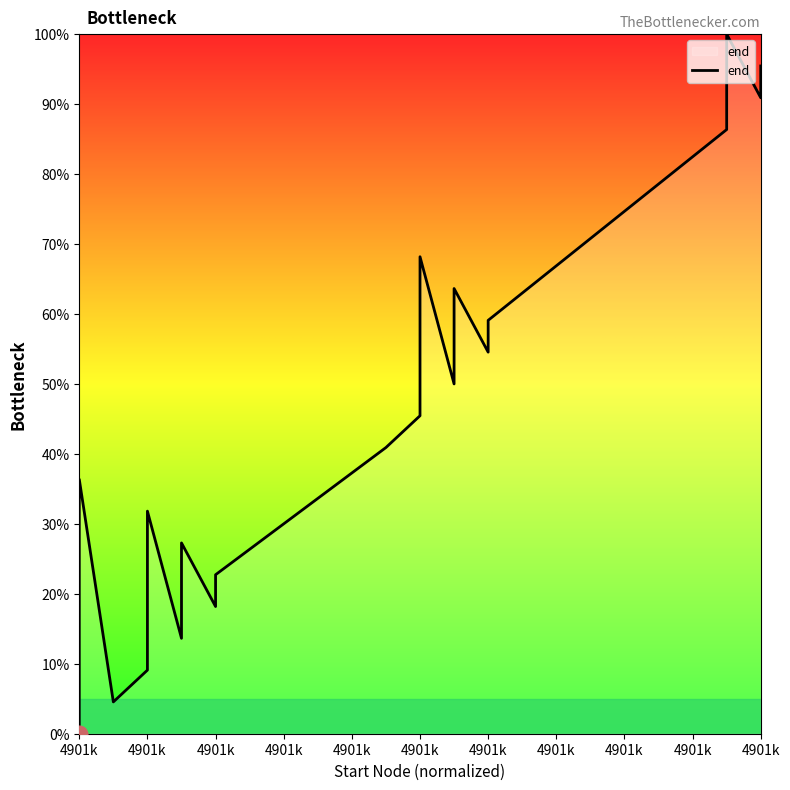

Count the number of categories in the chart.

20